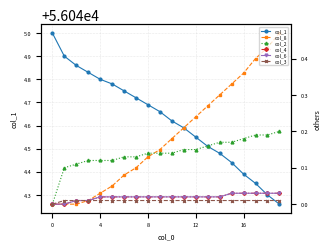

Reading right to left, list all the values displayed in this chart.

col_1: 56044.3	56044.3	56044.3	56044.4	56044.4	56044.5	56044.5	56044.6	56044.6	56044.6	56044.7	56044.7	56044.7	56044.8	56044.8	56044.8	56044.8	56044.9	56044.9	56045.0
col_8: 0.5	0.4	0.4	0.4	0.3	0.3	0.3	0.2	0.2	0.2	0.1	0.1	0.1	0.1	0.1	0.0	0.0	0.0	0.0	0.0
col_2: 0.2	0.2	0.2	0.2	0.2	0.2	0.2	0.1	0.1	0.1	0.1	0.1	0.1	0.1	0.1	0.1	0.1	0.1	0.1	0.0
col_4: 0.0	0.0	0.0	0.0	0.0	0.0	0.0	0.0	0.0	0.0	0.0	0.0	0.0	0.0	0.0	0.0	0.0	0.0	0.0	0.0
col_6: 0.0	0.0	0.0	0.0	0.0	0.0	0.0	0.0	0.0	0.0	0.0	0.0	0.0	0.0	0.0	0.0	0.0	0.0	0.0	0.0
col_3: 0.0	0.0	0.0	0.0	0.0	0.0	0.0	0.0	0.0	0.0	0.0	0.0	0.0	0.0	0.0	0.0	0.0	0.0	0.0	0.0